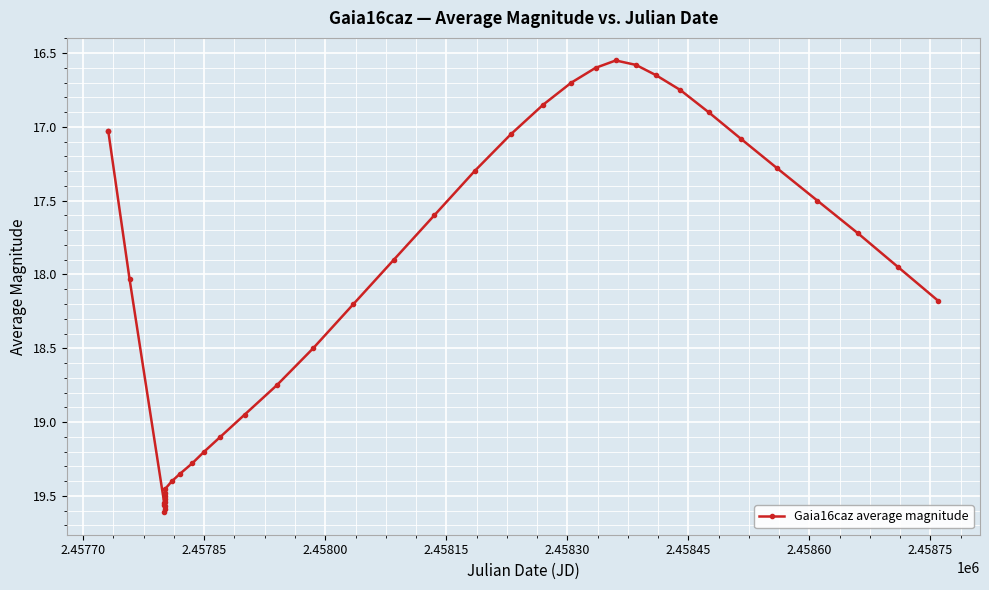

What is the sum of all values?

727.3